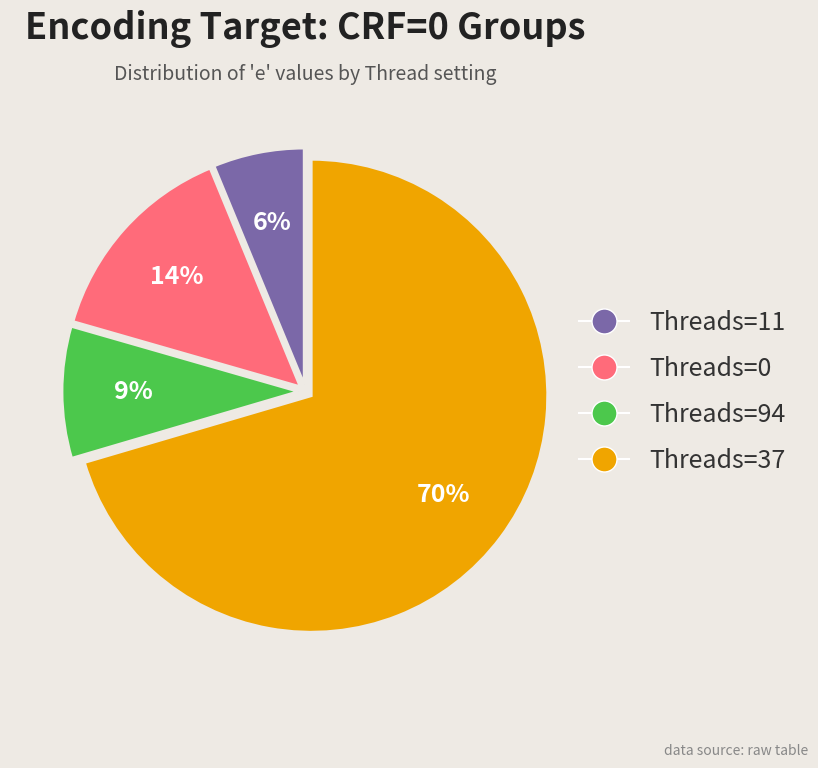

Which slice is the largest?

Threads=37